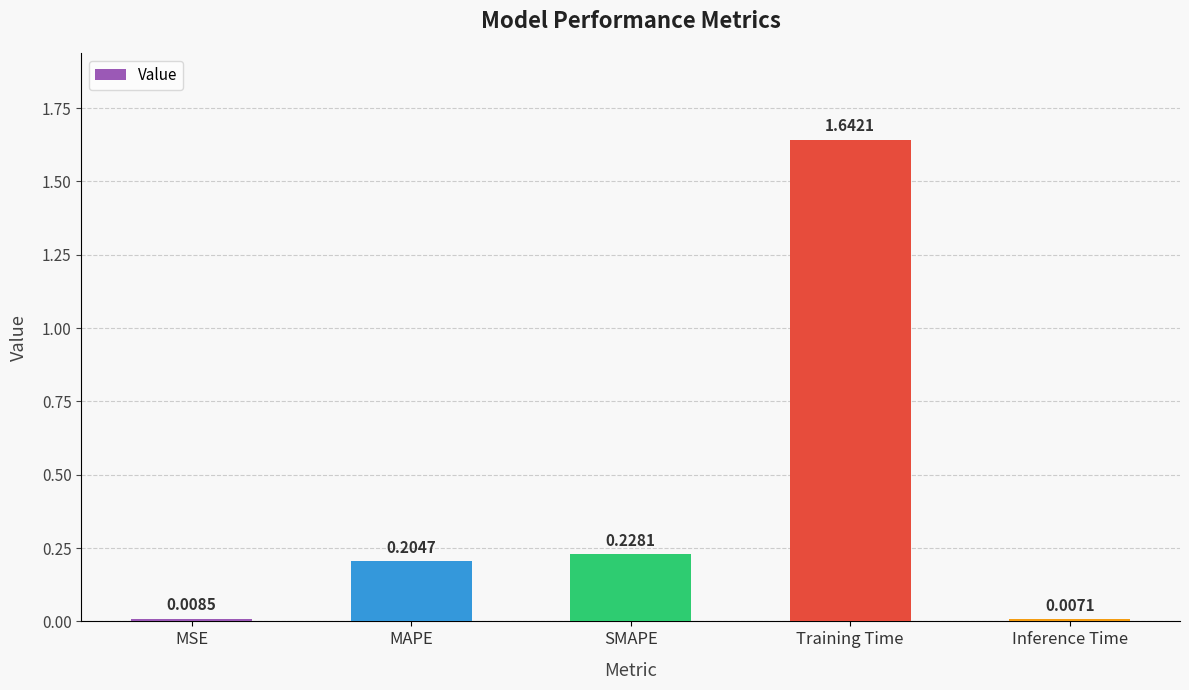

Where is the data nearest to the value 0?

Inference Time